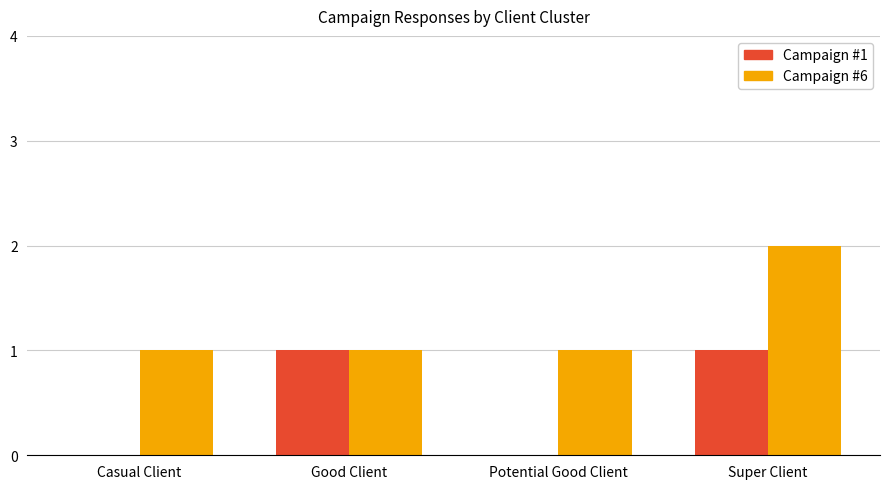

Between Casual Client and Good Client, which series saw the biggest shift?

Campaign #1